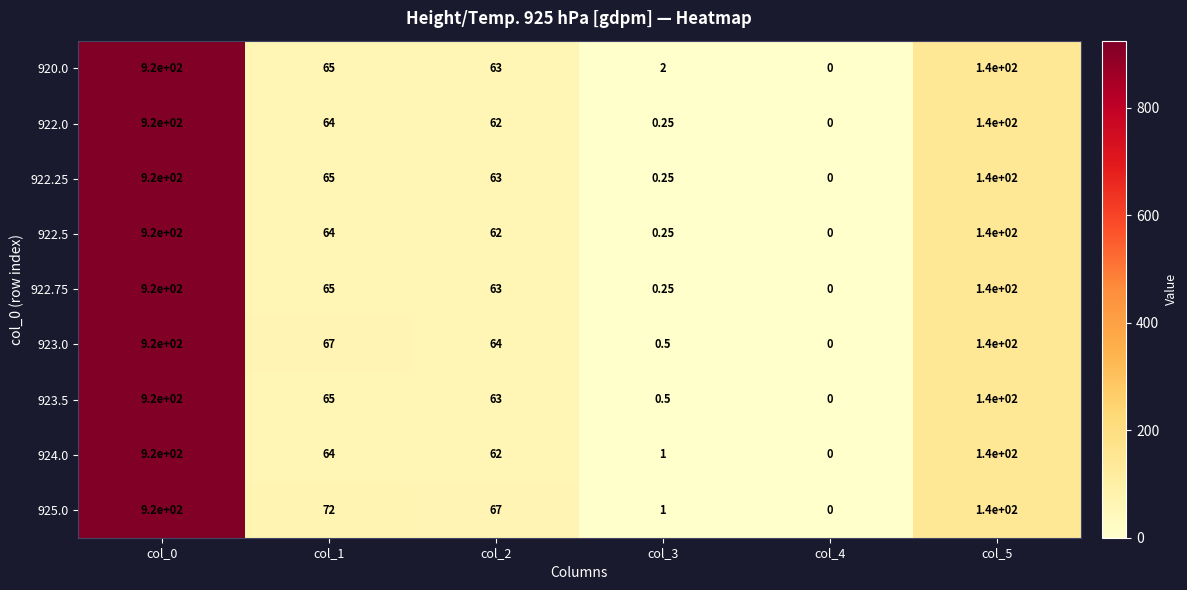

Is the value of 925.0 at col_3 greater than the value of 922.25 at col_3?

Yes